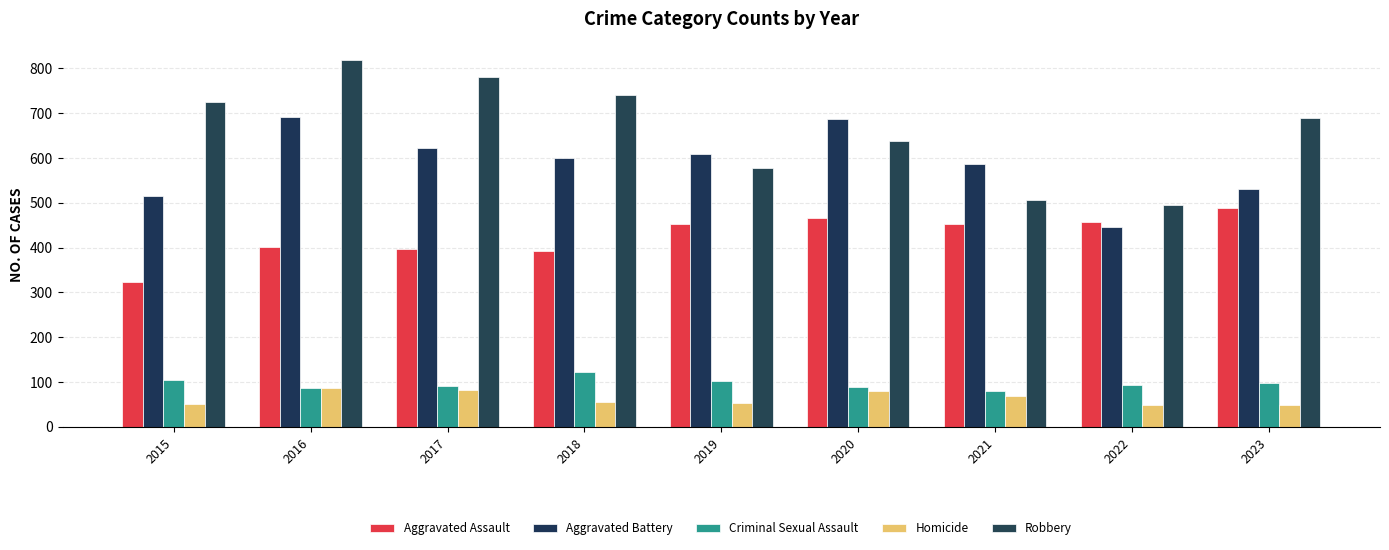

What is the difference between the highest and lowest values at 2022?

447